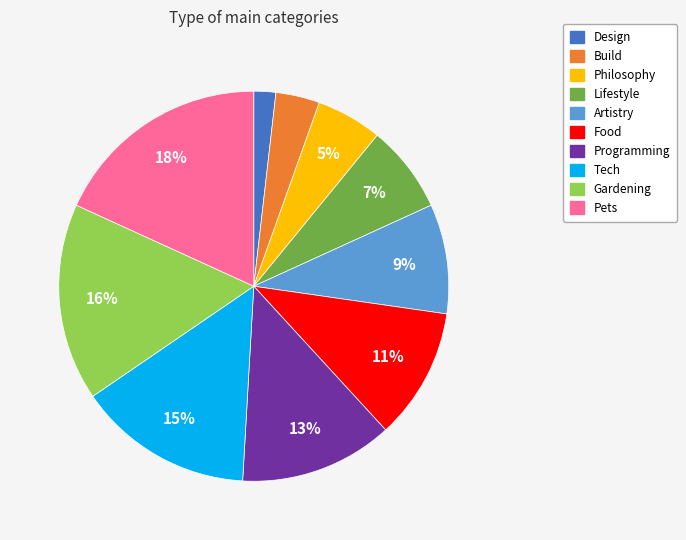

Which has a higher value, Artistry or Food?

Food